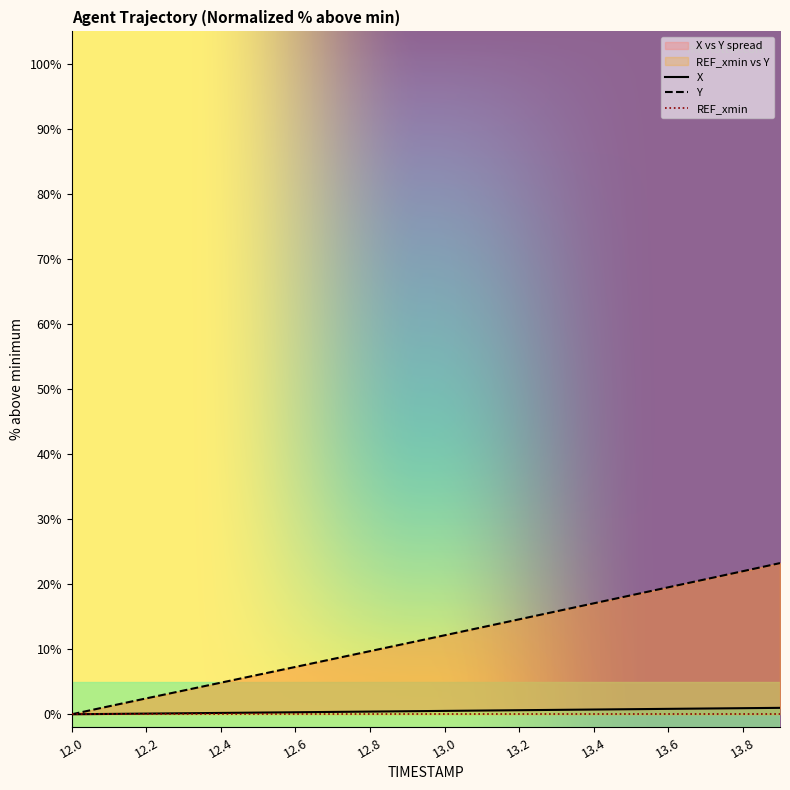

Between 13.8 and 12.8, which is larger?

13.8